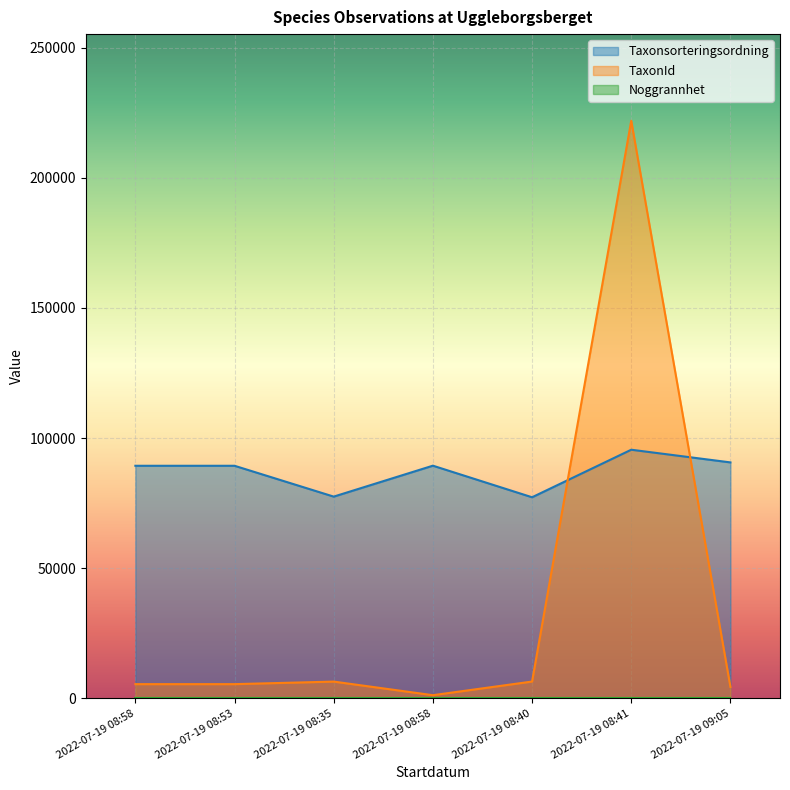

Where do TaxonId and Taxonsorteringsordning first cross each other?

2022-07-19 08:40 and 2022-07-19 08:41